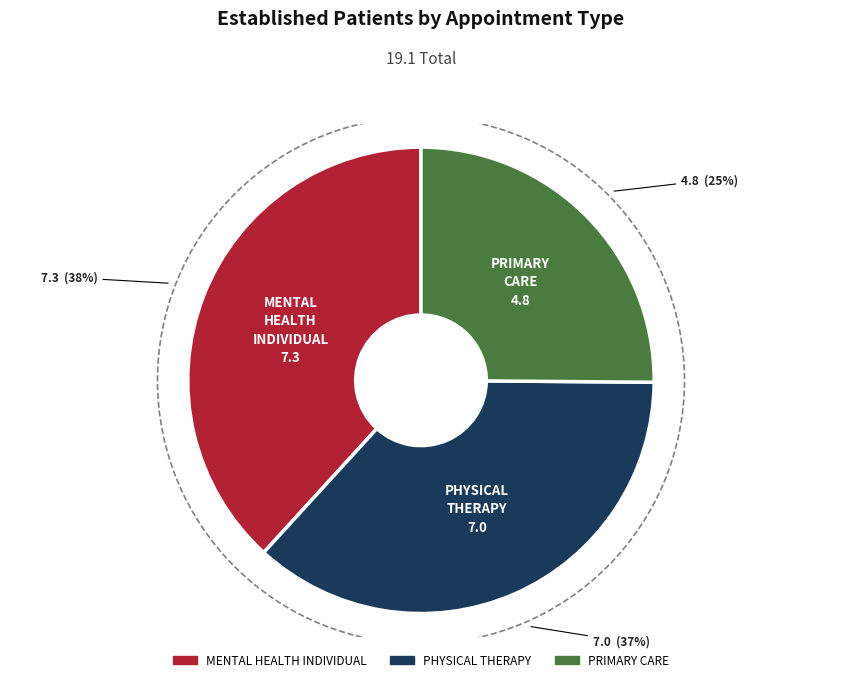

The PHYSICAL THERAPY slice represents 26% of the pie. True or false?

False